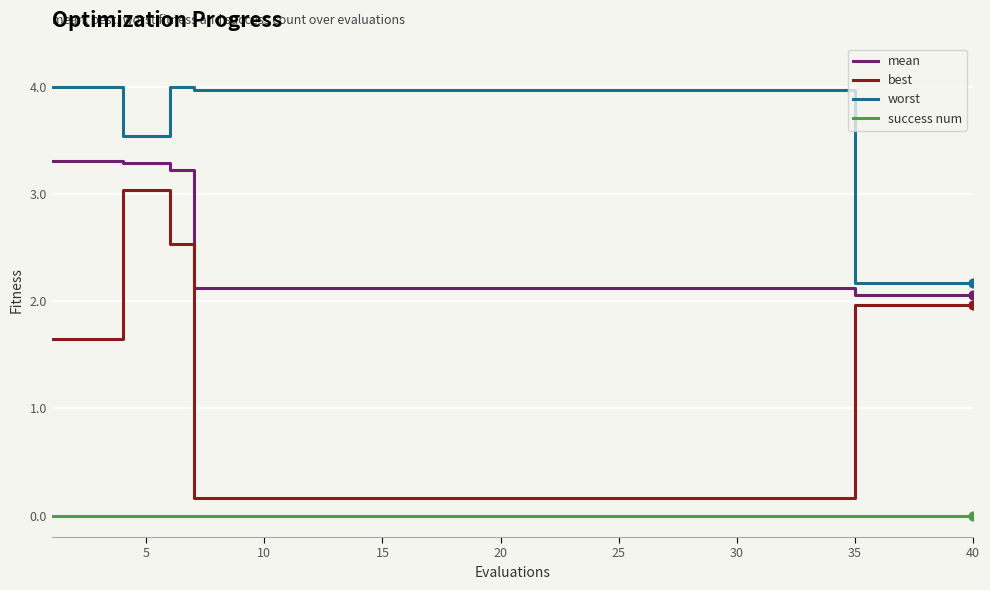

Which series has the largest total across all categories?

worst